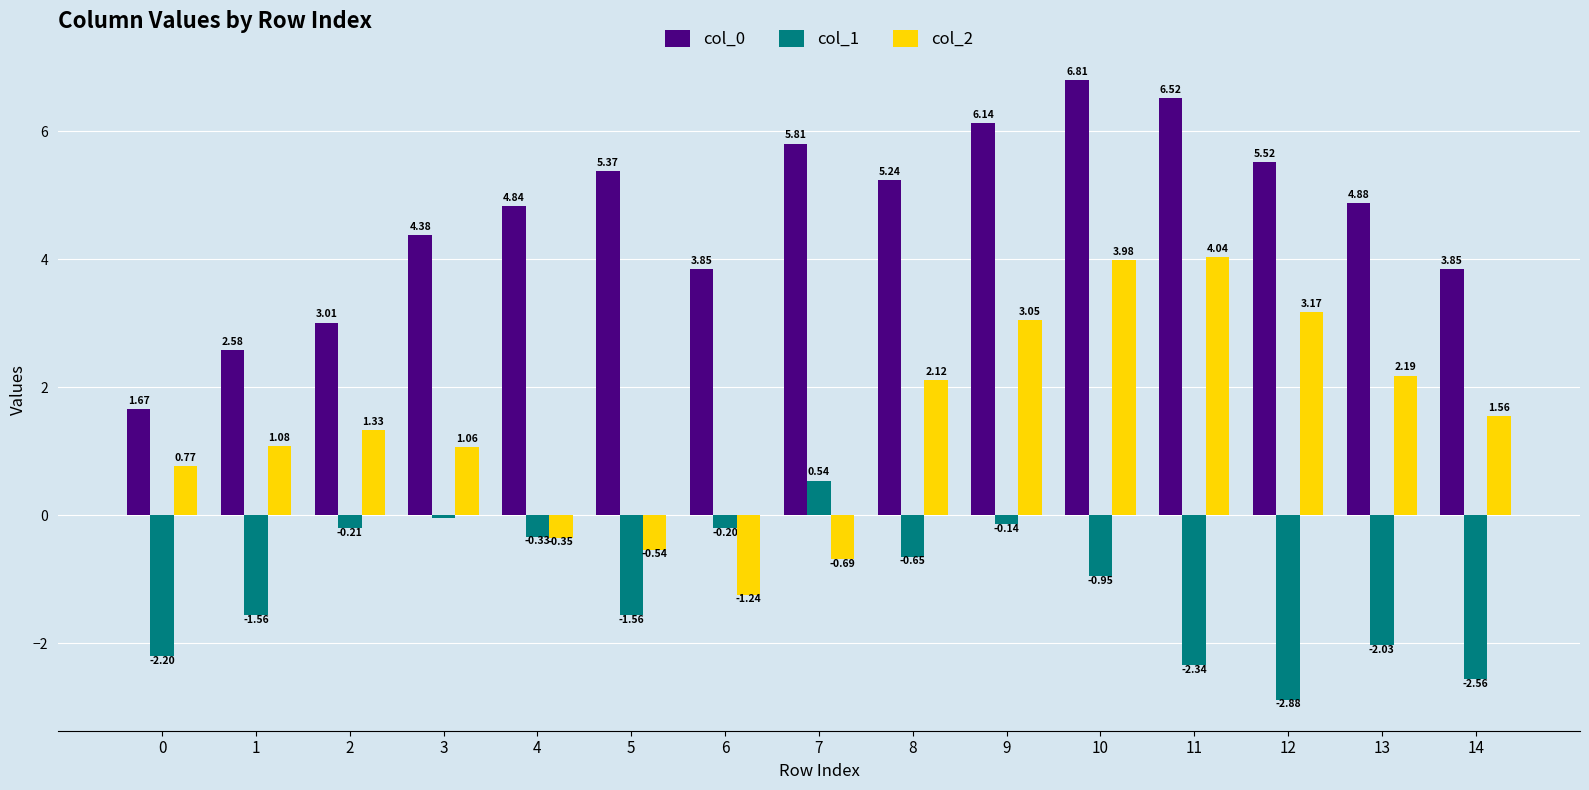

Between 3 and 10, which series saw the biggest shift?

col_2